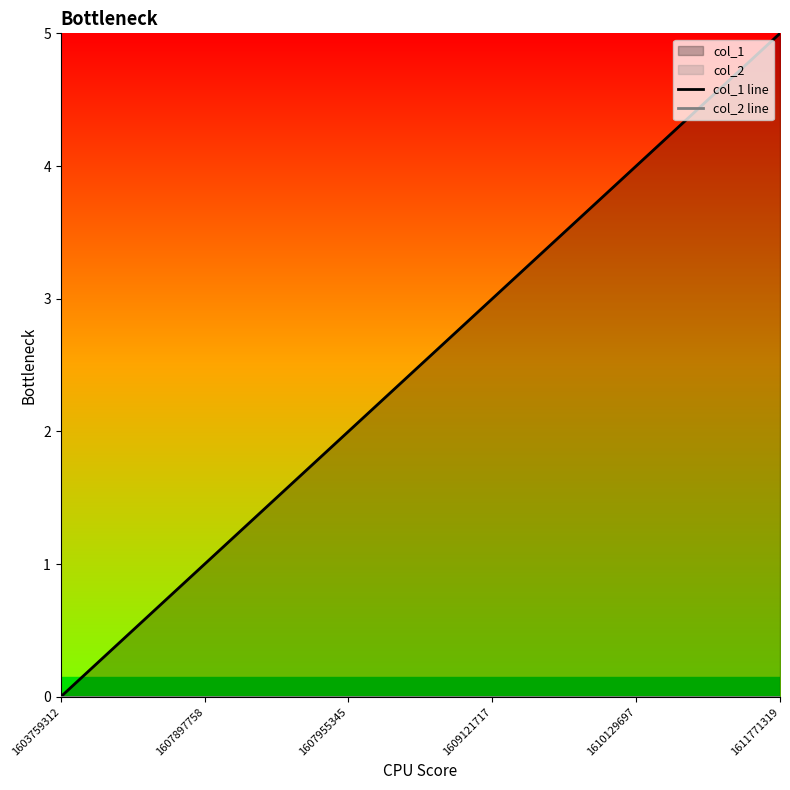

What is the sum of all col_1 line values?

15